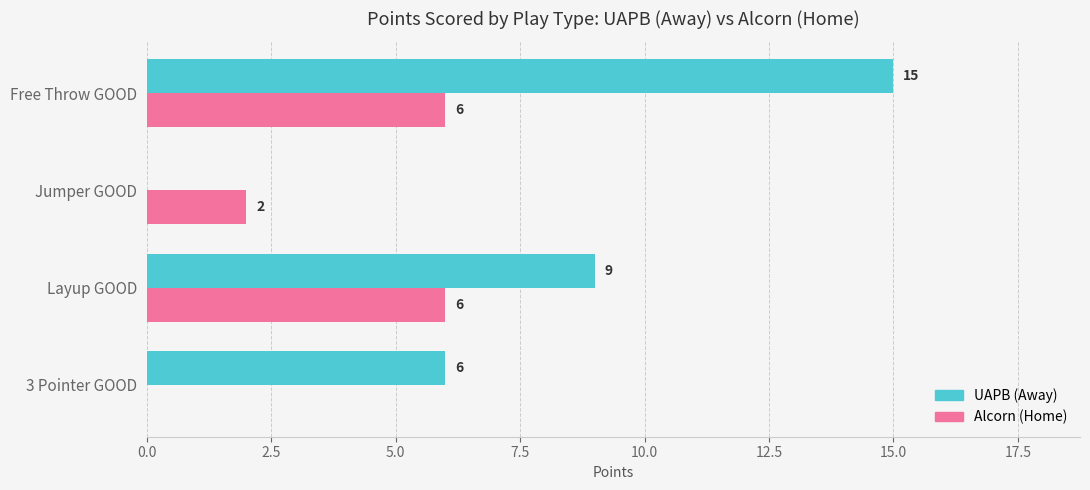

Which series has the largest total across all categories?

UAPB (Away)